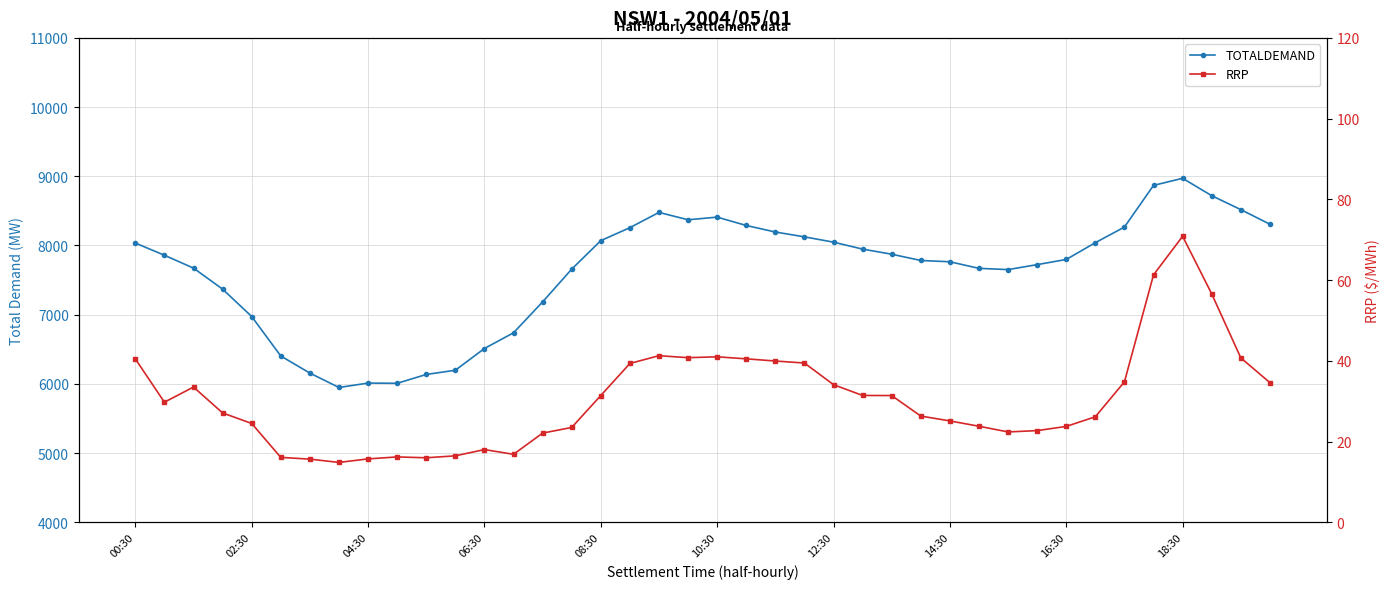

How many categories are shown in the chart?

40